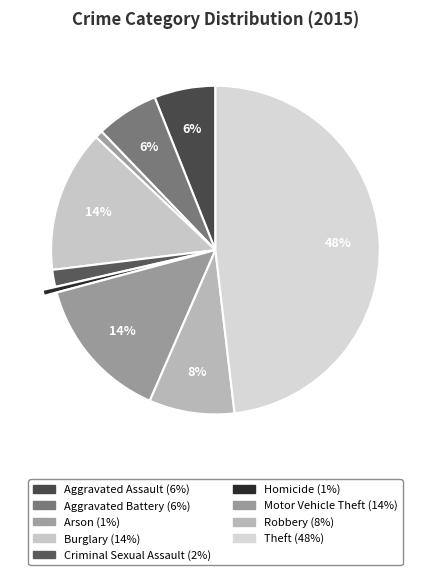

Which category has the smallest portion of the pie?

Homicide